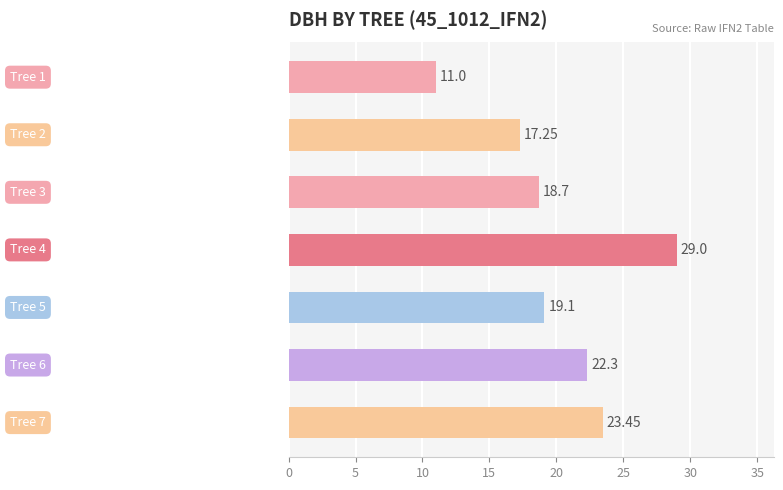

What is the difference between the second highest and second lowest values?

6.2